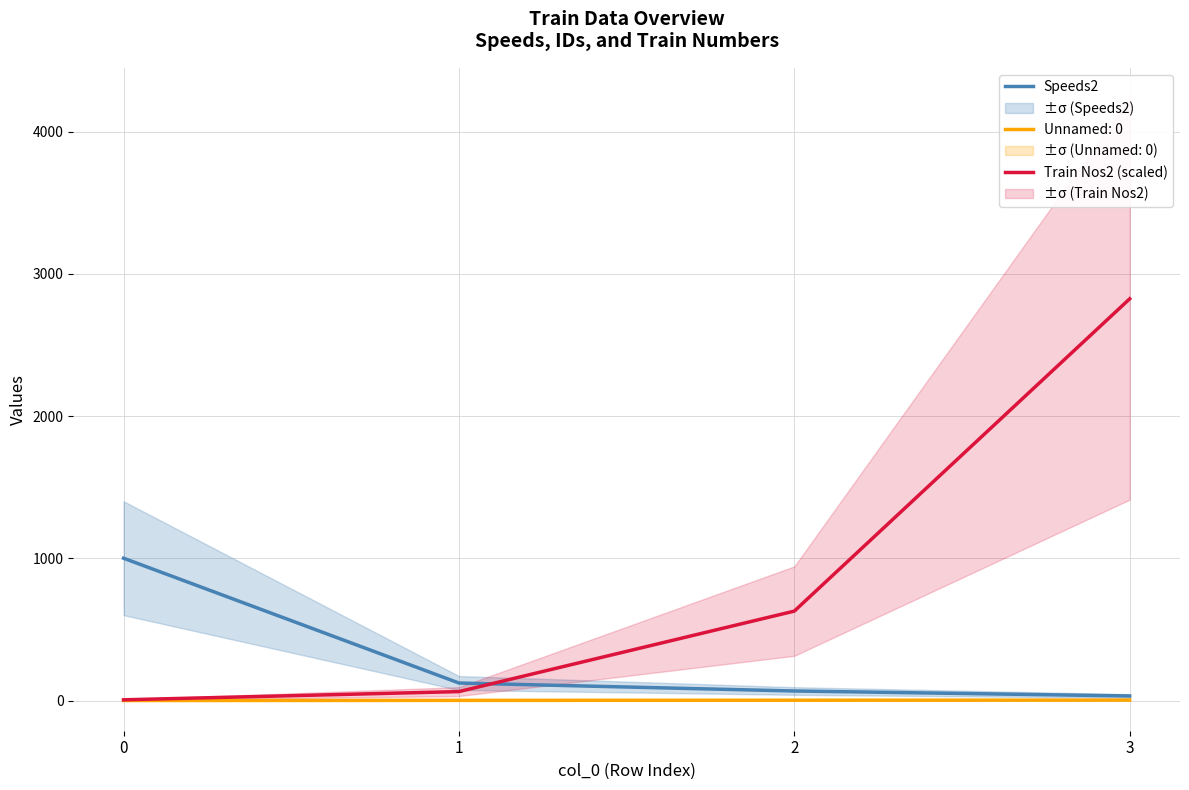

Where do Train Nos2 (scaled) and Speeds2 first cross each other?

1 and 2